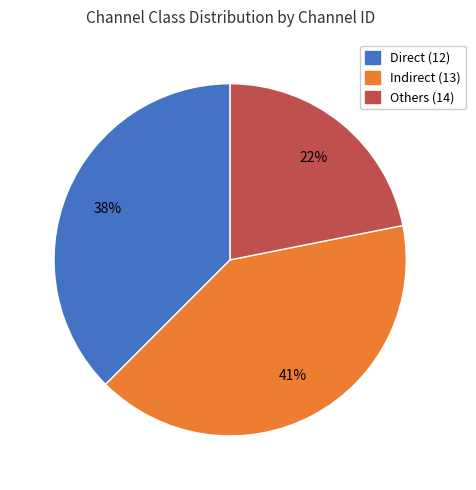

Is the sum of Others (14) and Indirect (13) greater than half?

Yes